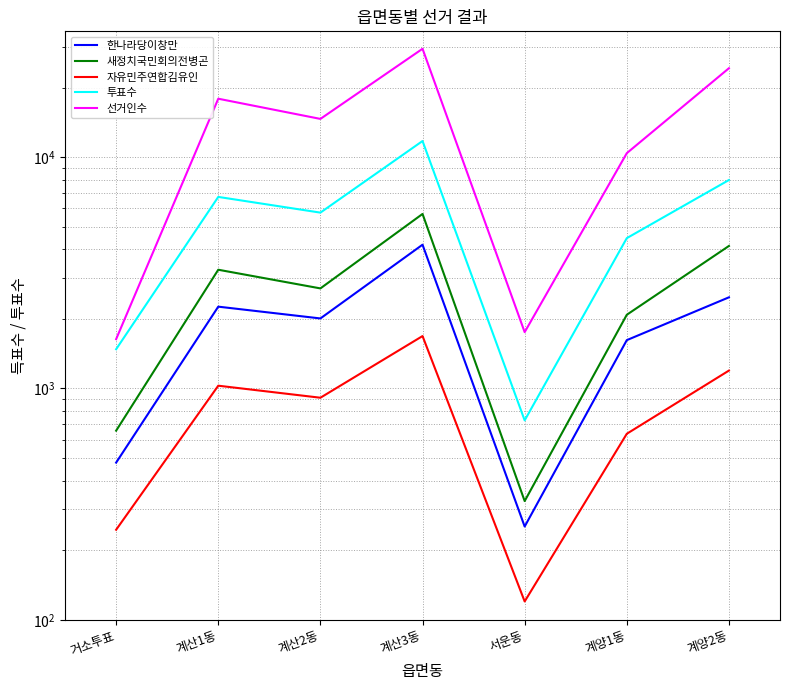

What is the difference between the second highest and second lowest values in the 선거인수 series?

22489